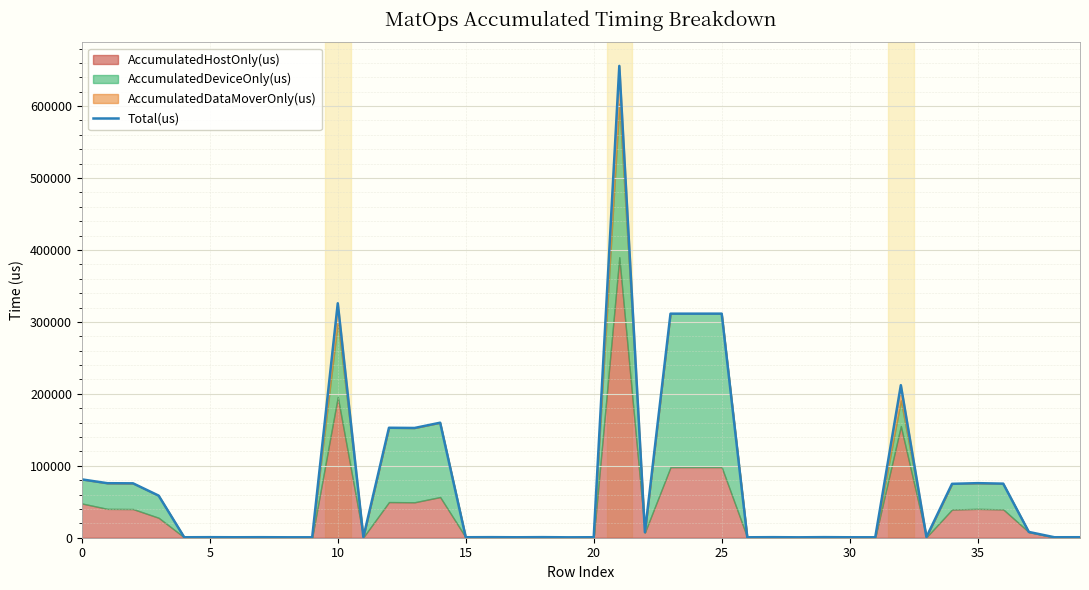

Which label corresponds to the largest value in the chart?

21